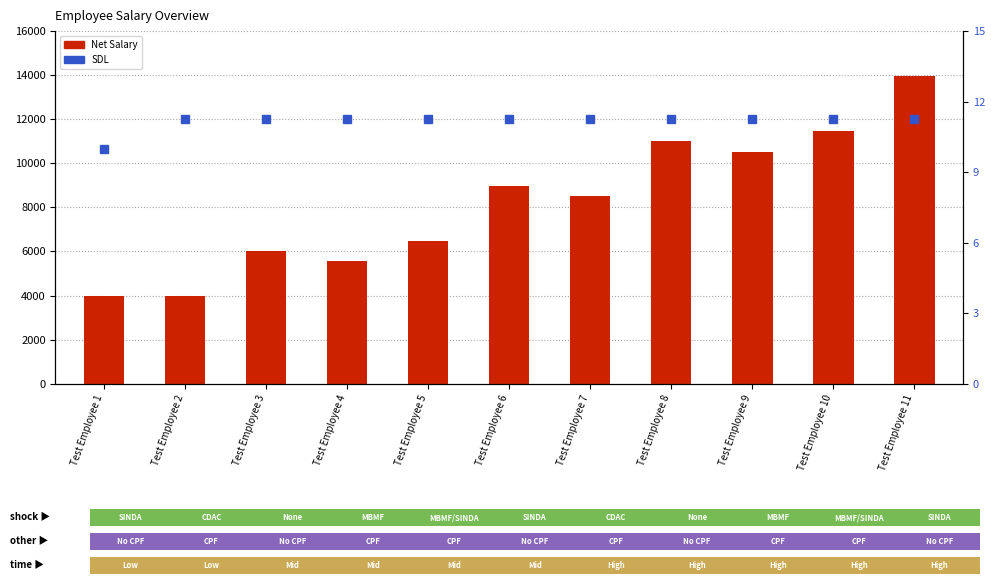

What is the total value across all series at Test Employee 7?

8528.2